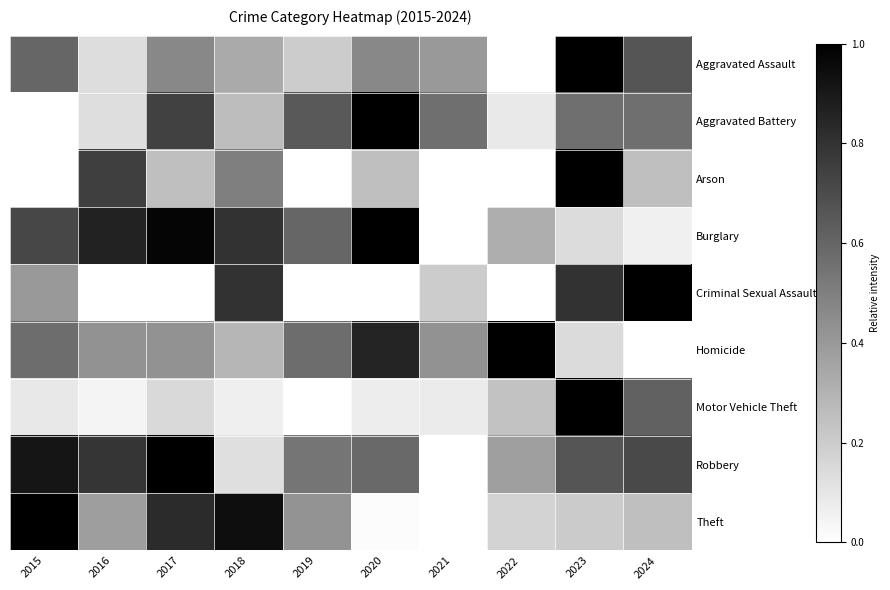

Reading right to left, transcribe all the data shown in this chart.

Aggravated Assault: 2024=0.7	2023=1.0	2022=0.0	2021=0.4	2020=0.5	2019=0.2	2018=0.3	2017=0.5	2016=0.1	2015=0.6
Aggravated Battery: 2024=0.6	2023=0.6	2022=0.1	2021=0.6	2020=1.0	2019=0.7	2018=0.3	2017=0.7	2016=0.1	2015=0.0
Arson: 2024=0.2	2023=1.0	2022=0.0	2021=0.0	2020=0.2	2019=0.0	2018=0.5	2017=0.2	2016=0.8	2015=0.0
Burglary: 2024=0.1	2023=0.1	2022=0.3	2021=0.0	2020=1.0	2019=0.6	2018=0.8	2017=1.0	2016=0.9	2015=0.7
Criminal Sexual Assault: 2024=1.0	2023=0.8	2022=0.0	2021=0.2	2020=0.0	2019=0.0	2018=0.8	2017=0.0	2016=0.0	2015=0.4
Homicide: 2024=0.0	2023=0.1	2022=1.0	2021=0.4	2020=0.9	2019=0.6	2018=0.3	2017=0.4	2016=0.4	2015=0.6
Motor Vehicle Theft: 2024=0.6	2023=1.0	2022=0.2	2021=0.1	2020=0.1	2019=0.0	2018=0.1	2017=0.2	2016=0.0	2015=0.1
Robbery: 2024=0.7	2023=0.7	2022=0.4	2021=0.0	2020=0.6	2019=0.5	2018=0.1	2017=1.0	2016=0.8	2015=0.9
Theft: 2024=0.2	2023=0.2	2022=0.2	2021=0.0	2020=0.0	2019=0.4	2018=0.9	2017=0.8	2016=0.4	2015=1.0